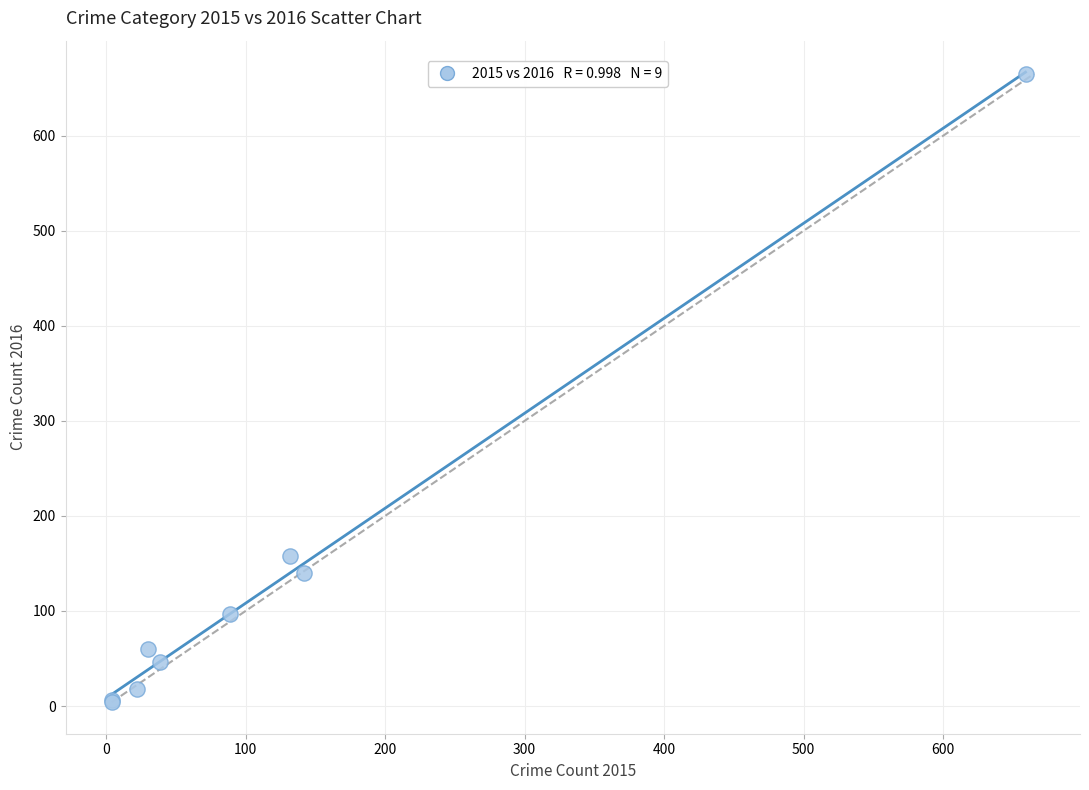

What Y value in the scatter plot is closest to 334?

158